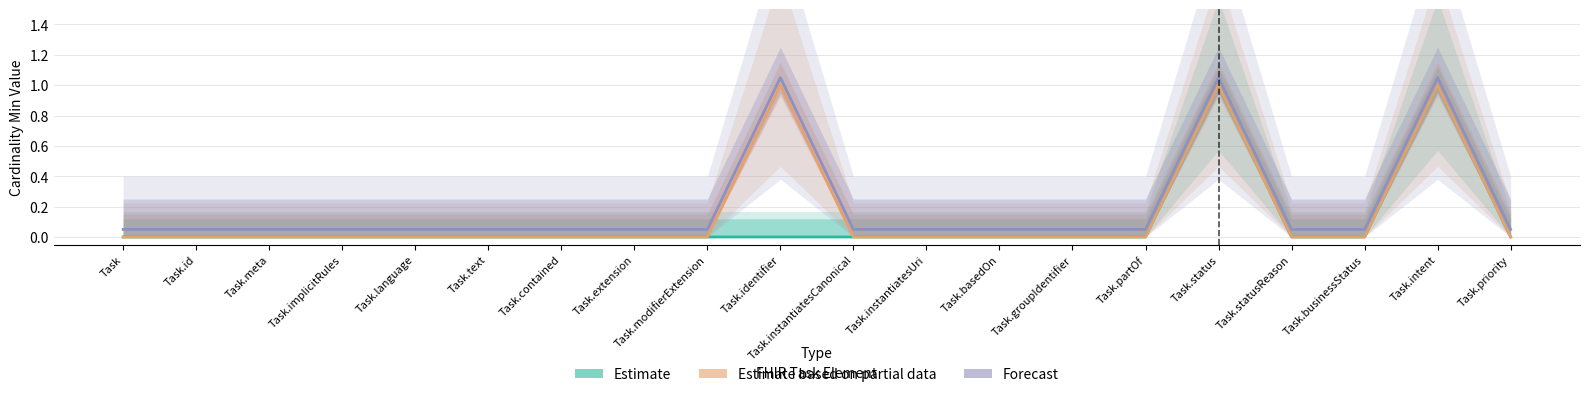

List the series in order of their overall mean, lowest first.

Estimate, Estimate based on partial data, Forecast